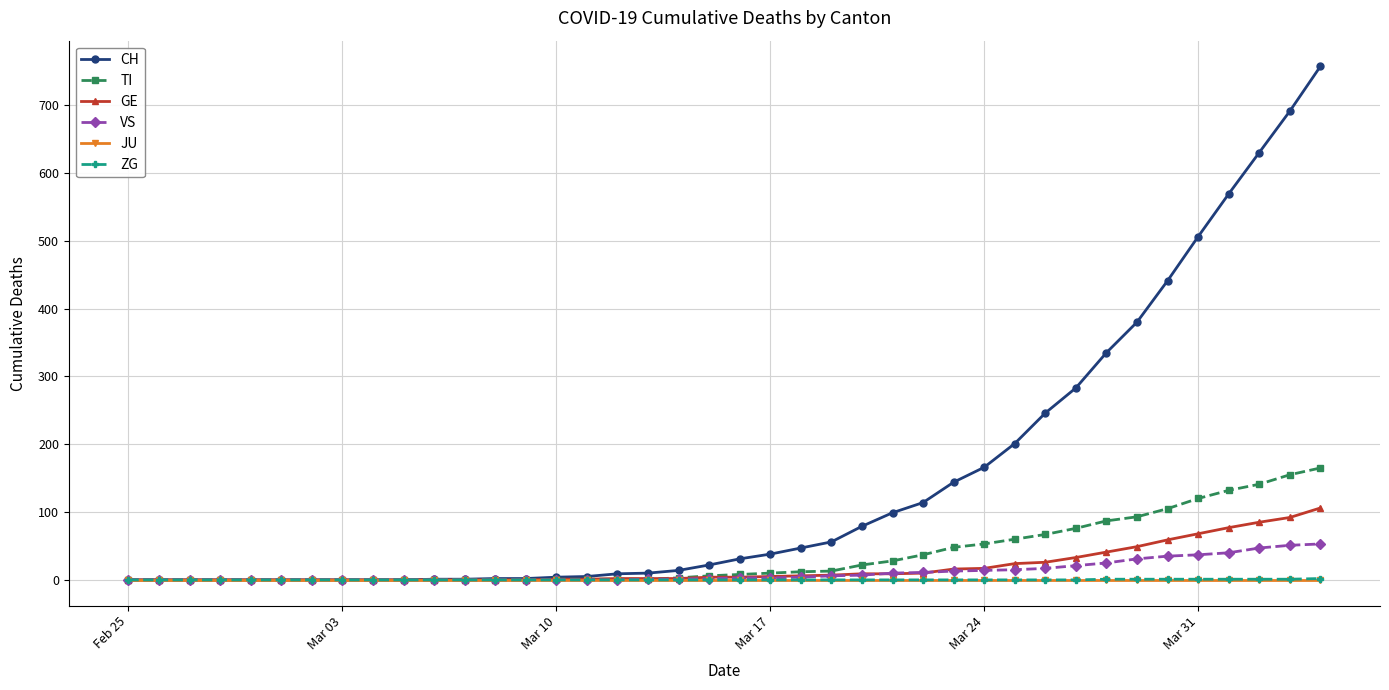

Which series has the largest range (max minus min)?

CH